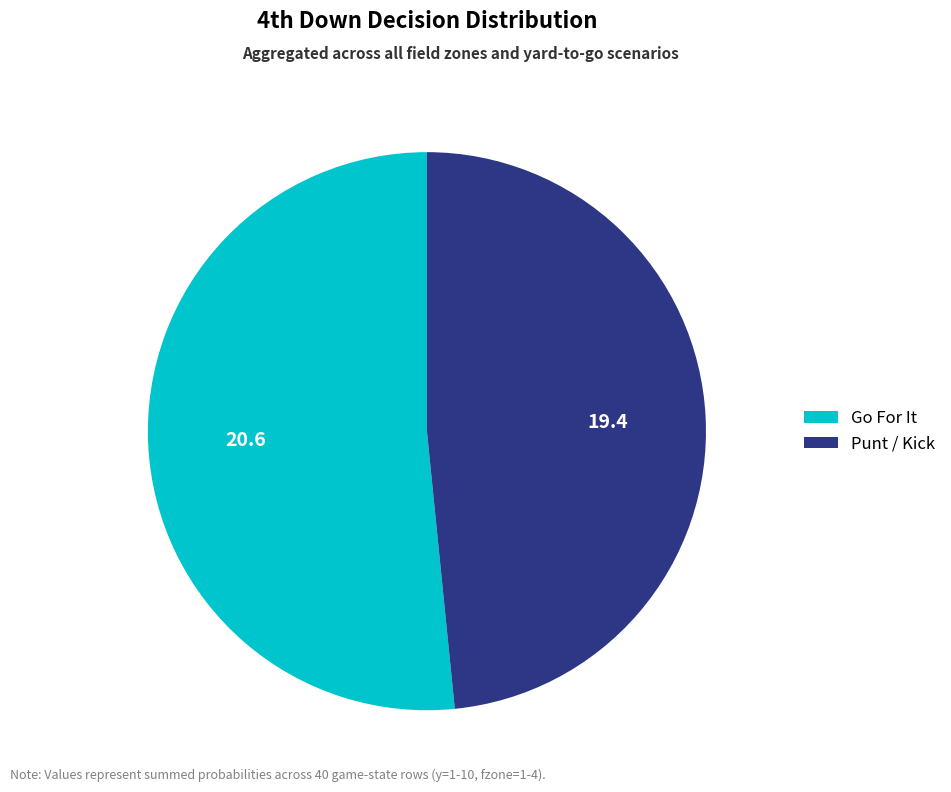

Count the number of slices in the pie.

2